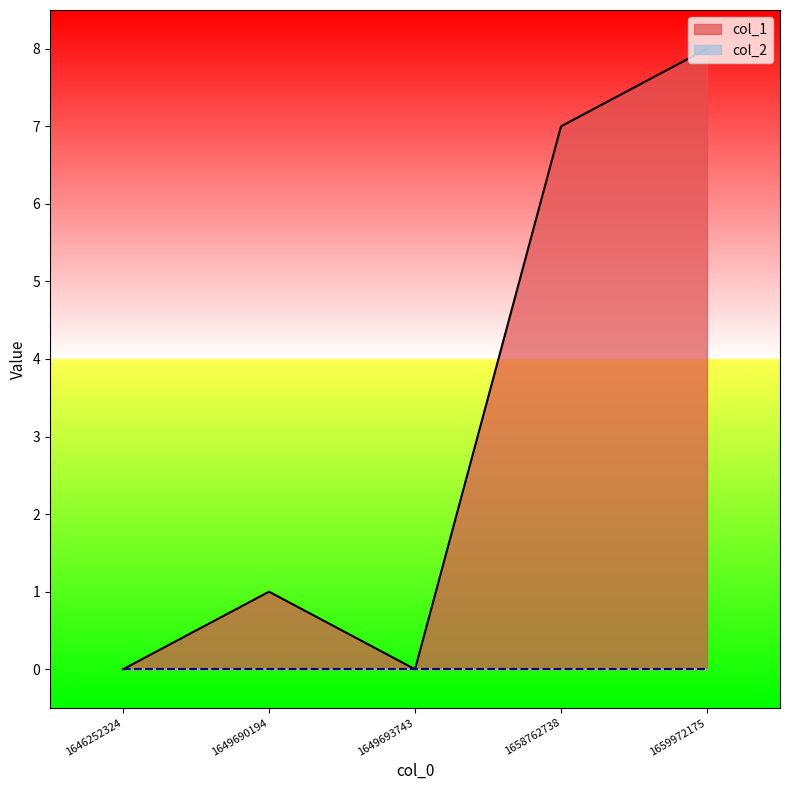

At which category does the chart reach its minimum across all series?

1646252324